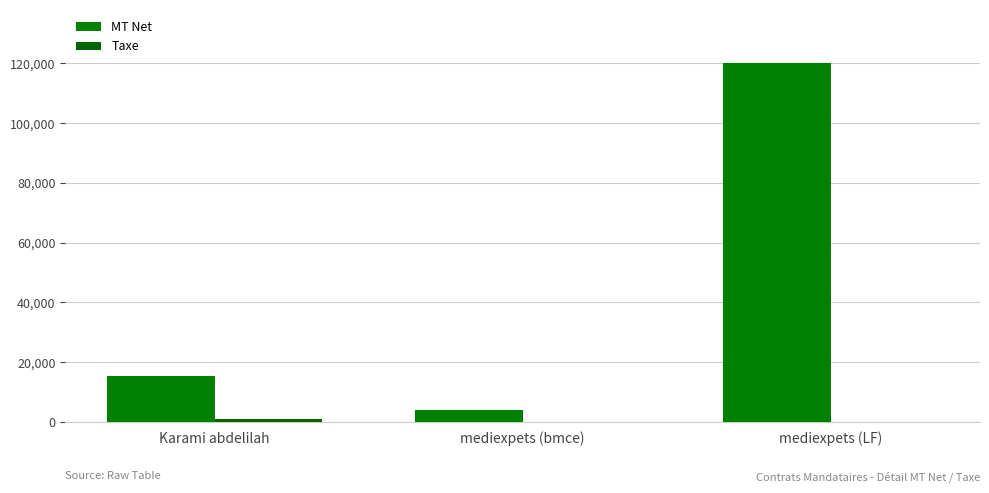

True or false: MT Net has a value of 2586 at mediexpets (bmce).

False